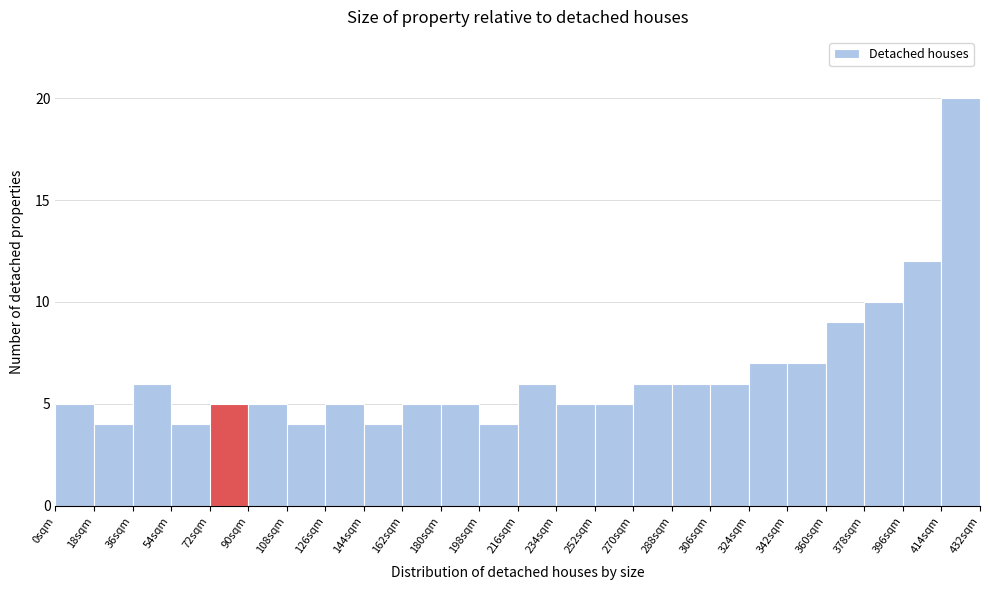

Which range on the x-axis has the tallest bar?

414 to 432